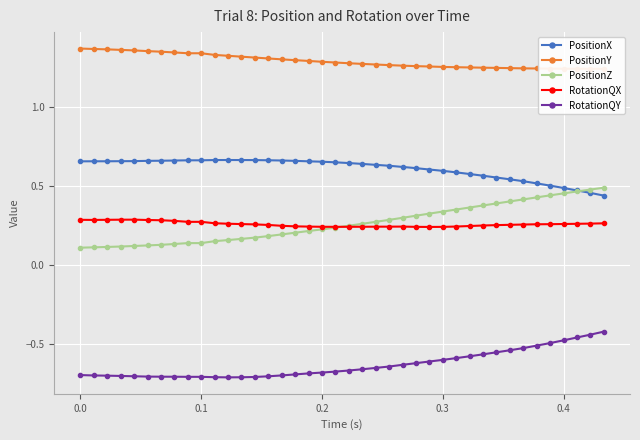

How many lines are shown in the chart?

5